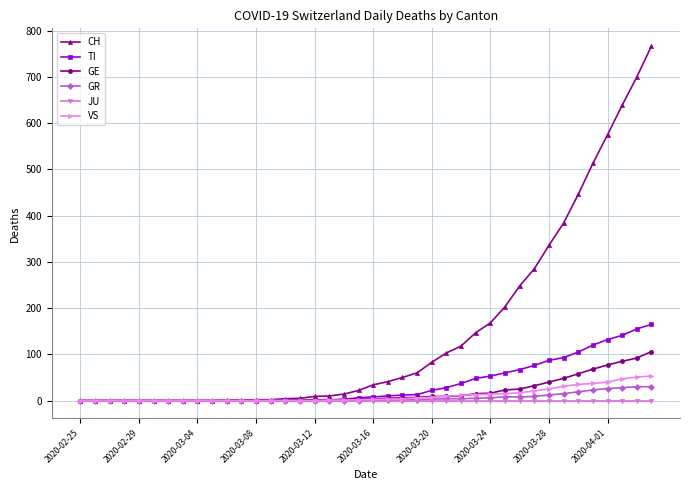

What is the value of the TI point at the 17th from the left?

1